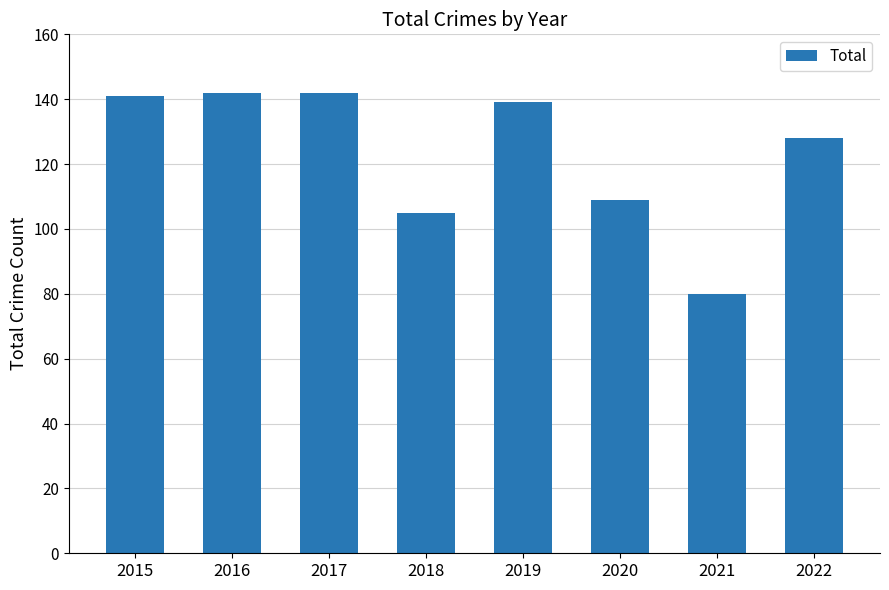

What is the smallest value displayed?

80